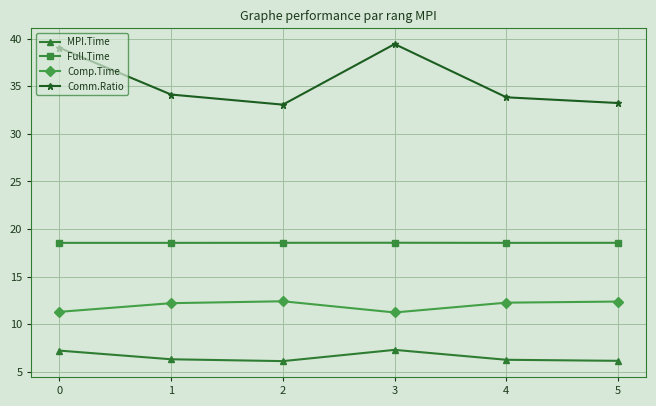

The value of Comm.Ratio at 3 is 27.1. True or false?

False